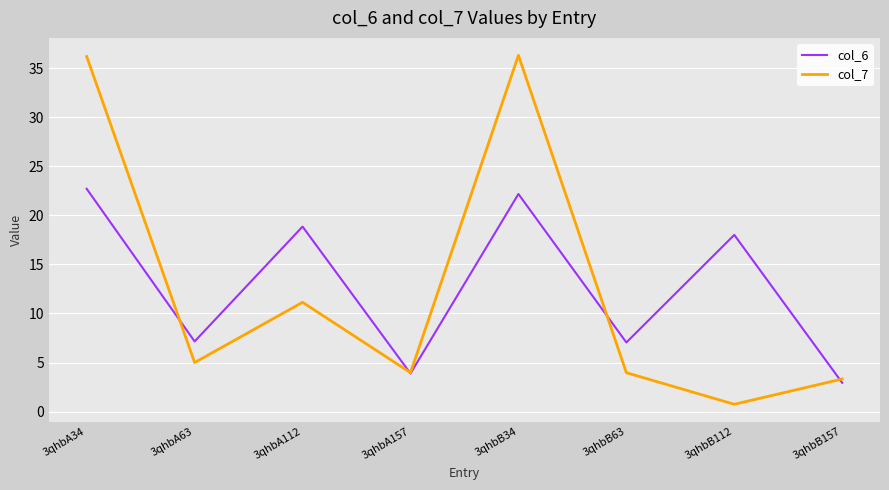

Is the value of col_7 at 3qhbA34 greater than the value of col_6 at 3qhbB112?

Yes